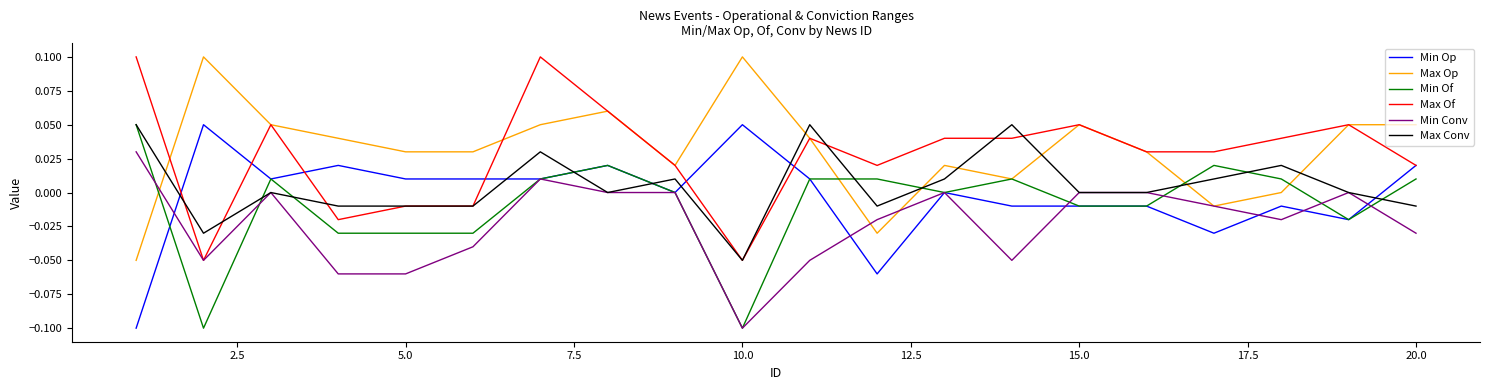

How many lines are shown in the chart?

6